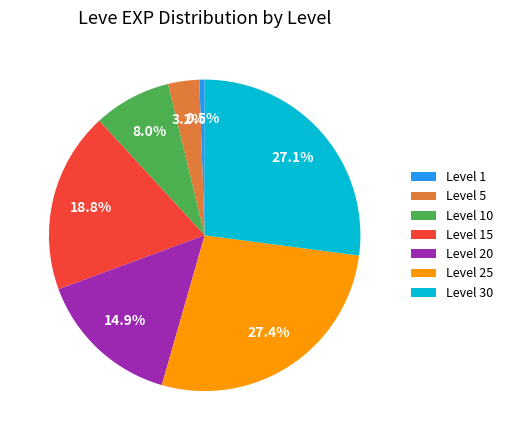

Which slice is the smallest?

Level 1